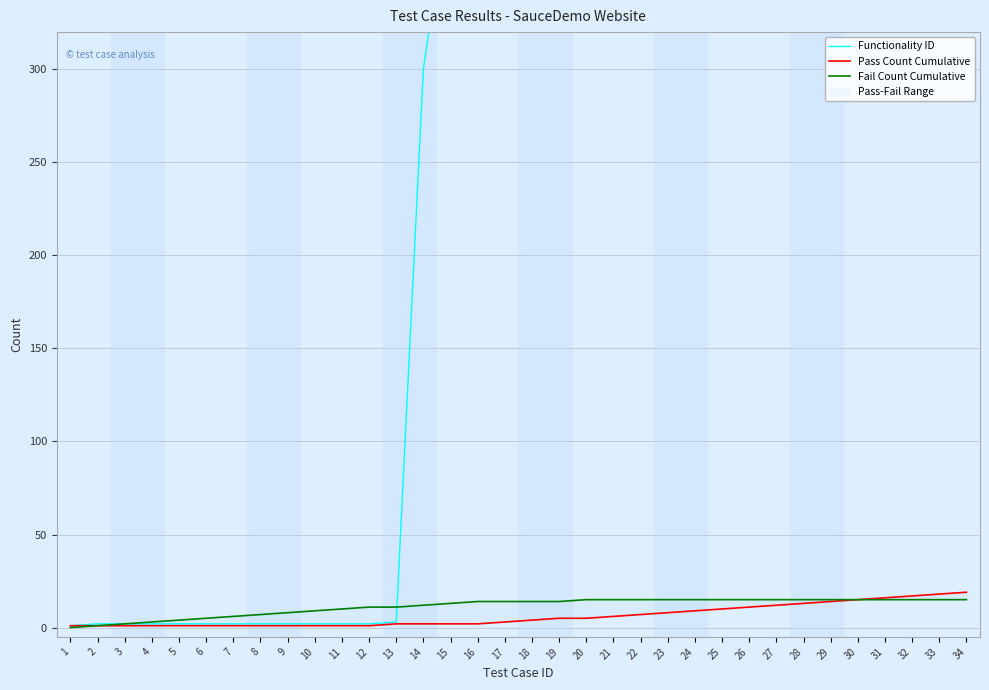

Is the value of Fail Count Cumulative at 1 greater than the value of Functionality ID at 14?

No